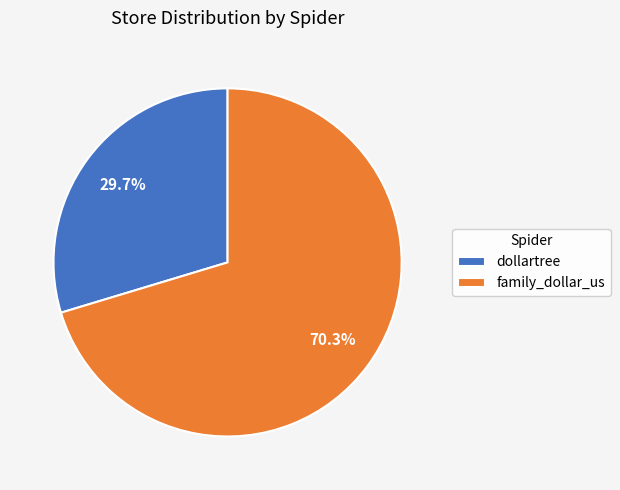

Is there any slice that represents more than half of the pie?

Yes